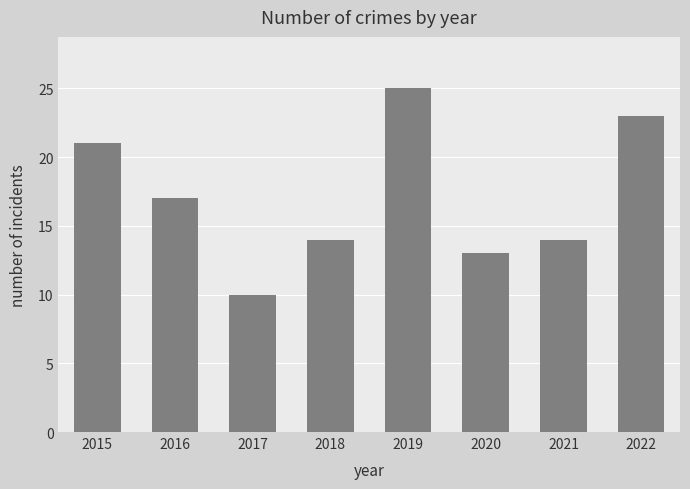

What is the minimum value shown in the chart?

10